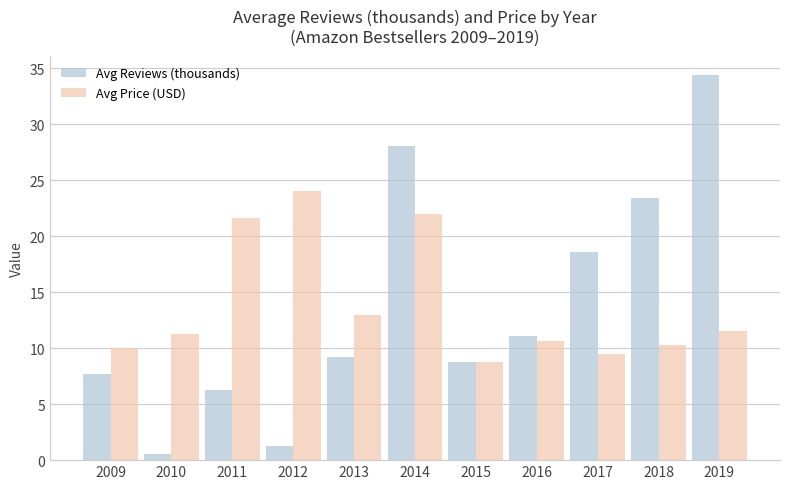

Is it true that Avg Price (USD) equals 9.5 at 2017?

True